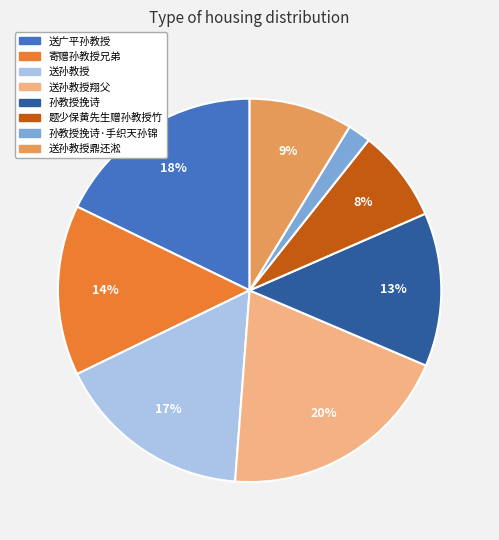

Count the number of slices in the pie.

8